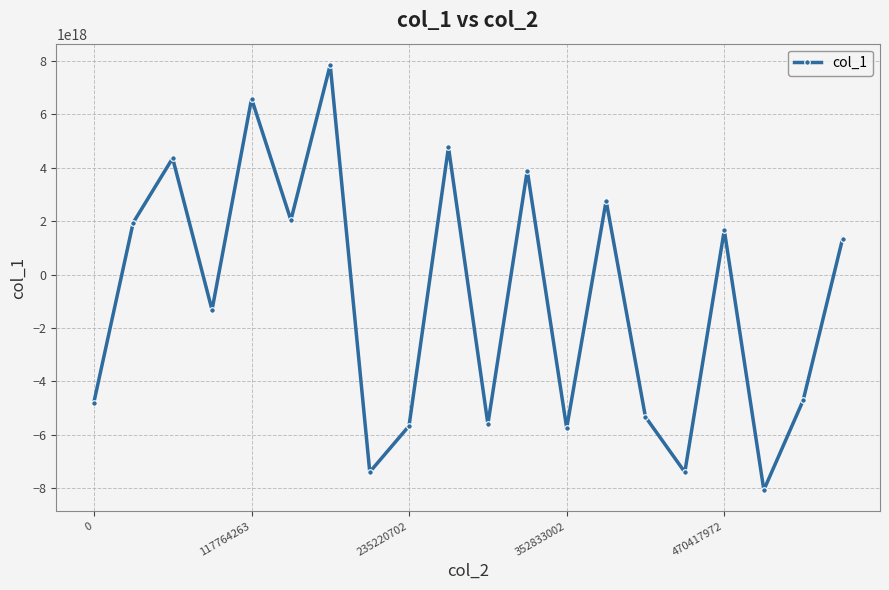

How many points are lower than both their immediate neighbors (excluding endpoints)?

7